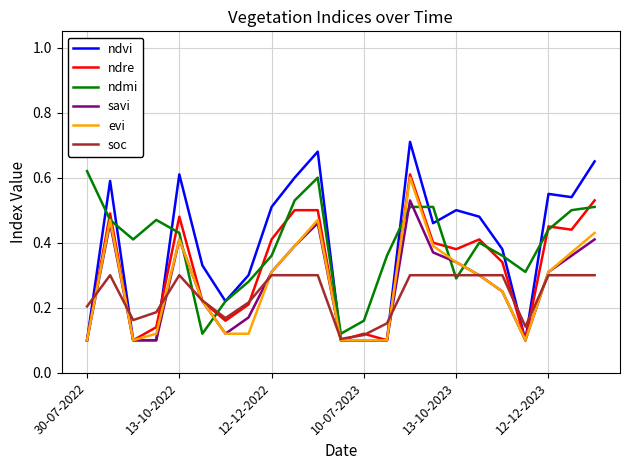

How many lines are shown in the chart?

6